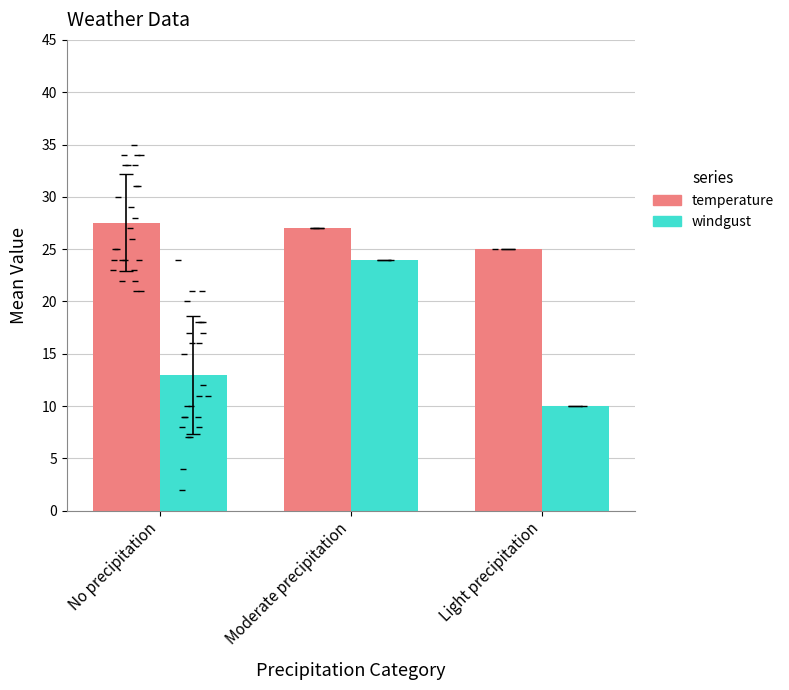

Is the value of temperature at Moderate precipitation greater than the value of windgust at Moderate precipitation?

Yes